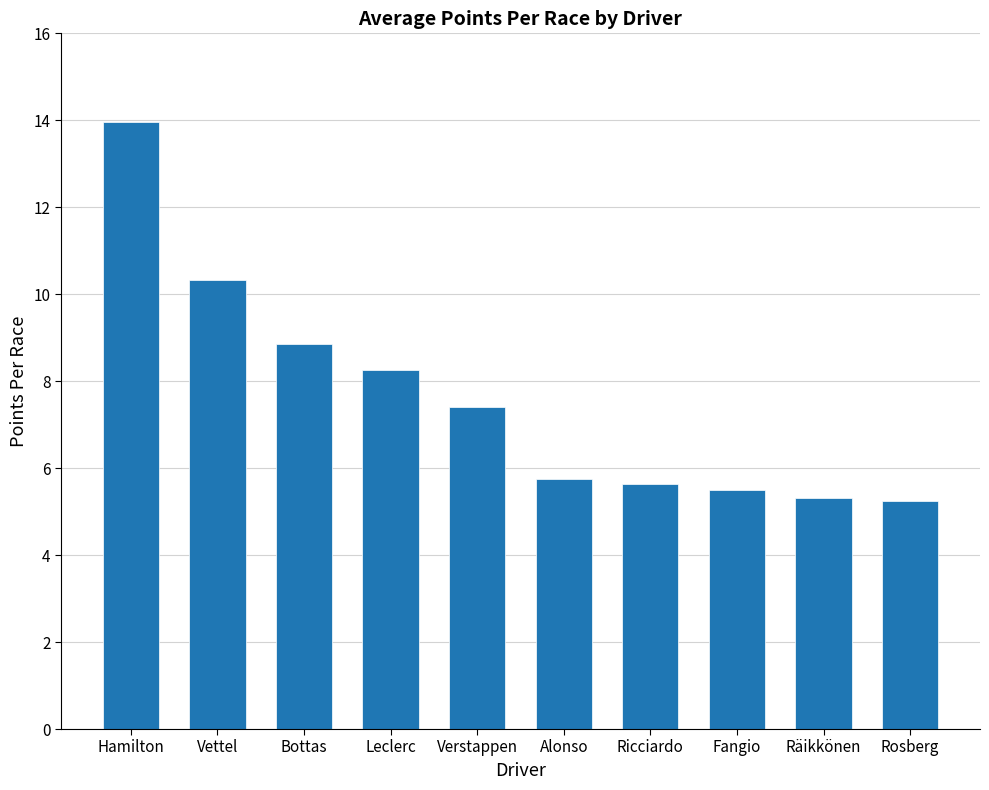

What is the label of the 10th bar from the right?

Hamilton